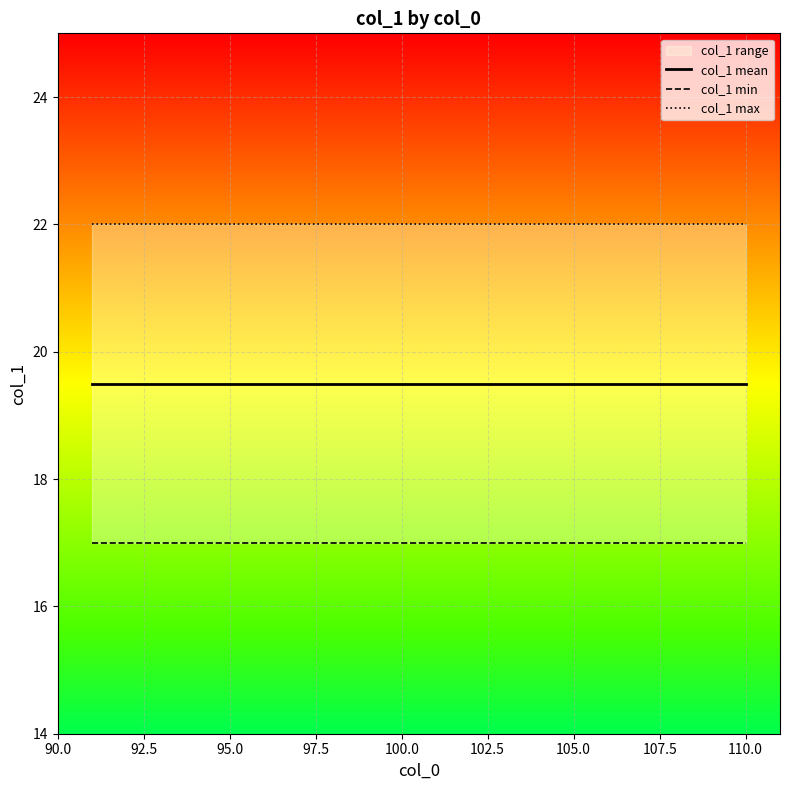

At how many categories does at least one series exceed 21?

20